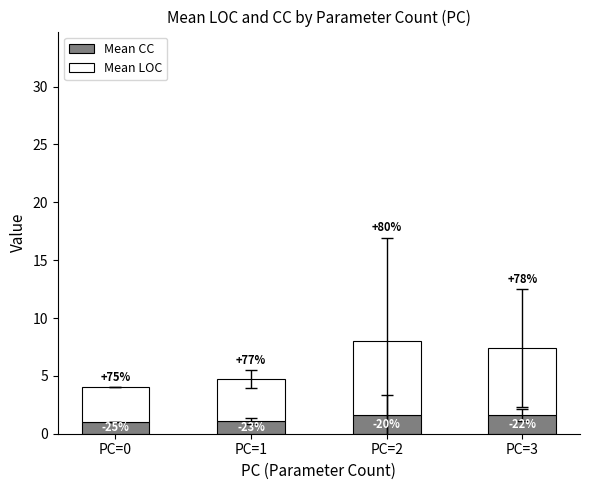

What are all the series names shown in the legend?

Mean CC, Mean LOC